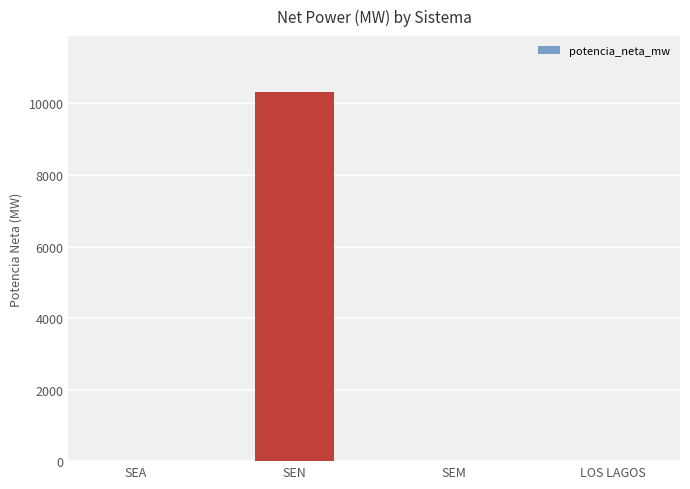

The chart shows a value of 15412.9 at SEN. True or false?

False